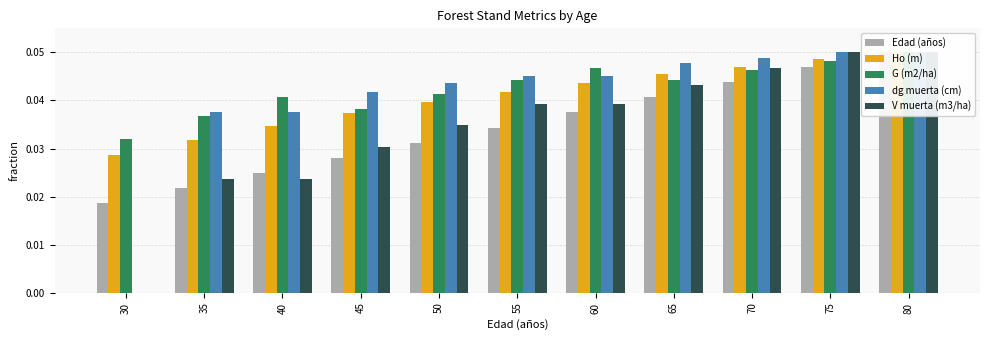

Which category has the highest value across all series?

80